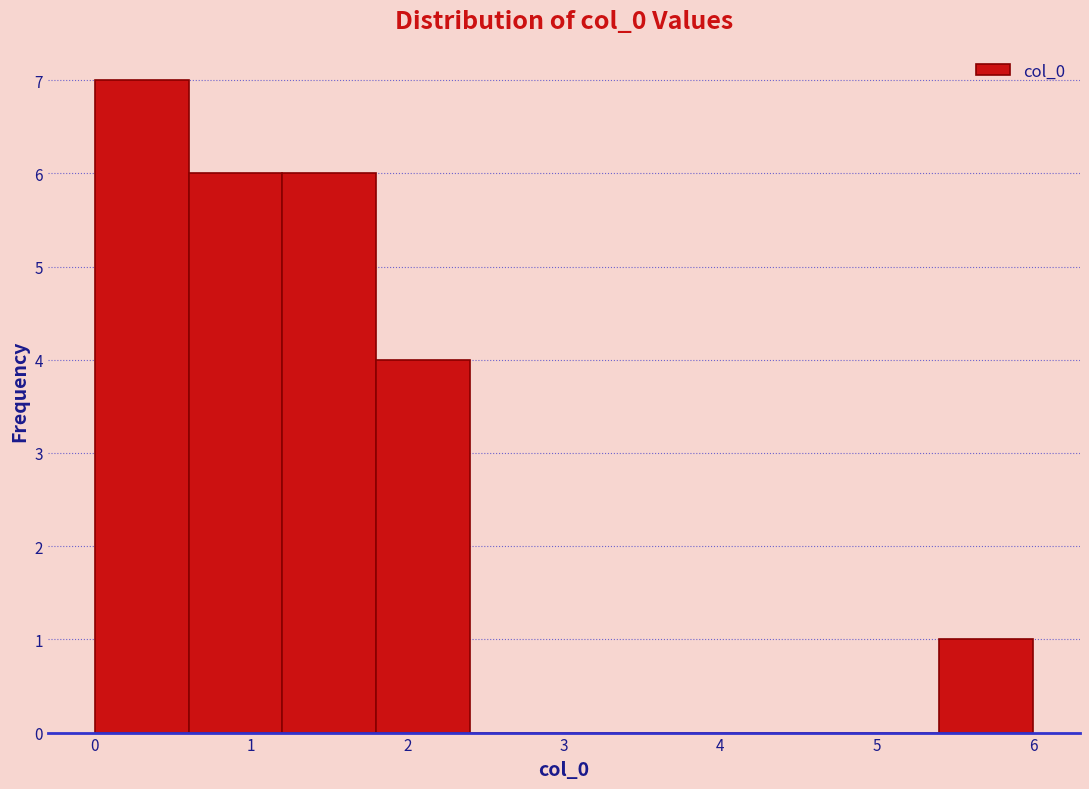

Which range on the x-axis has the tallest bar?

0.0 to 0.6